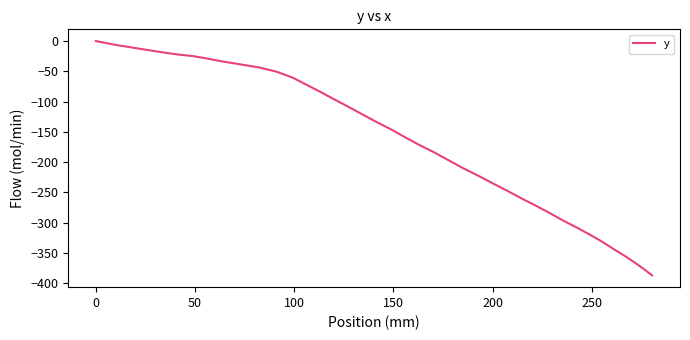

Does the chart have visible grid lines?

No